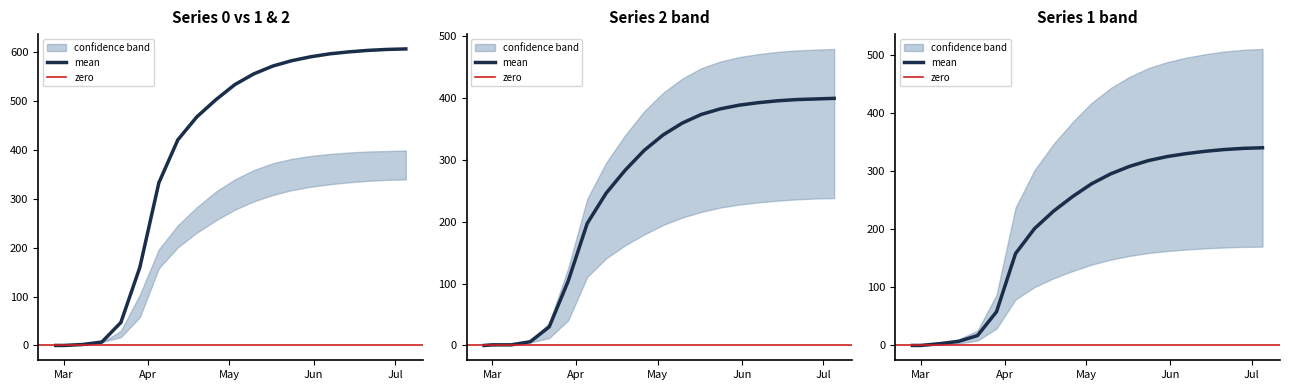

Rank the series by their average value, from lowest to highest.

1, 2, 0